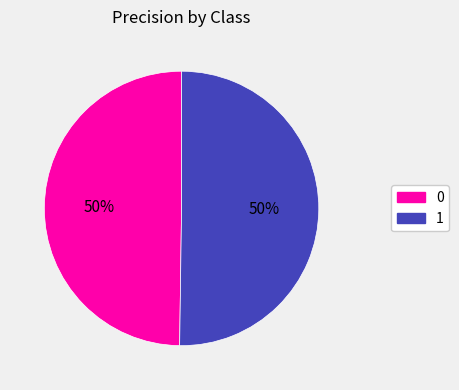

Is the sum of 0 and 1 greater than half?

Yes